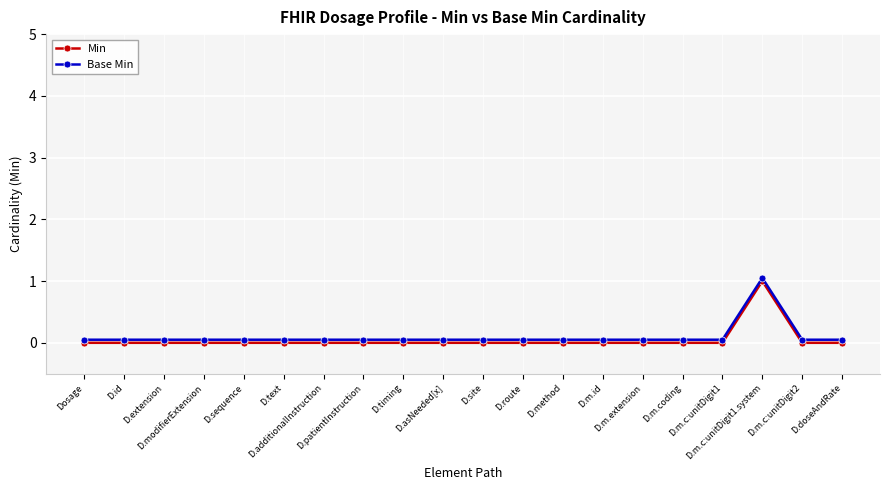

At D.m.c:unitDigit2, list the series in order from smallest to largest.

Min, Base Min